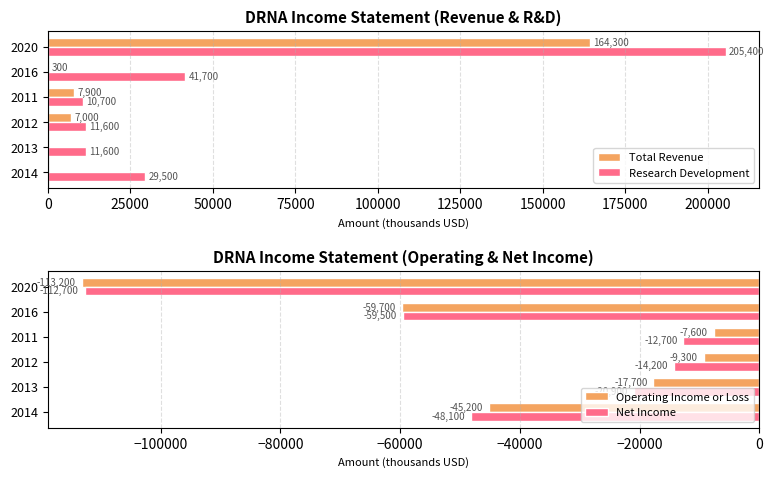

Rank the categories by Net Income value from highest to lowest.

2011, 2012, 2013, 2014, 2016, 2020